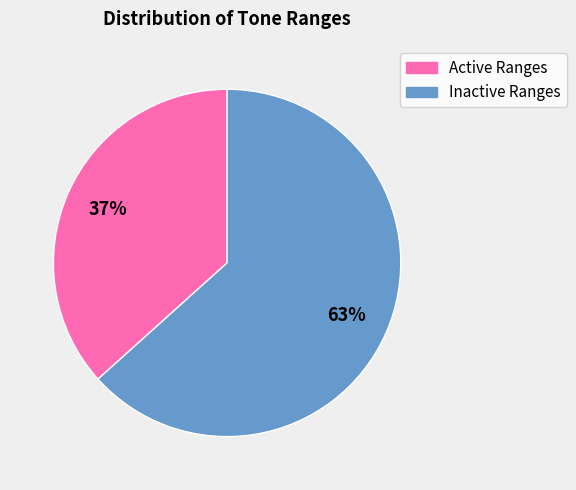

Is there any slice that represents more than half of the pie?

Yes